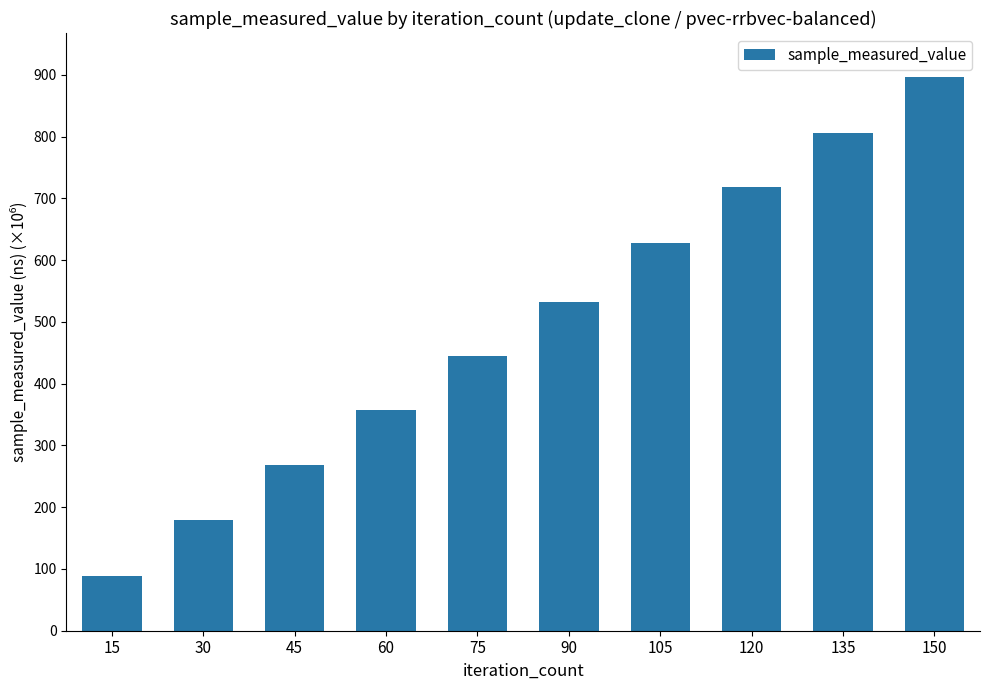

Rank the categories by value from highest to lowest.

150, 135, 120, 105, 90, 75, 60, 45, 30, 15